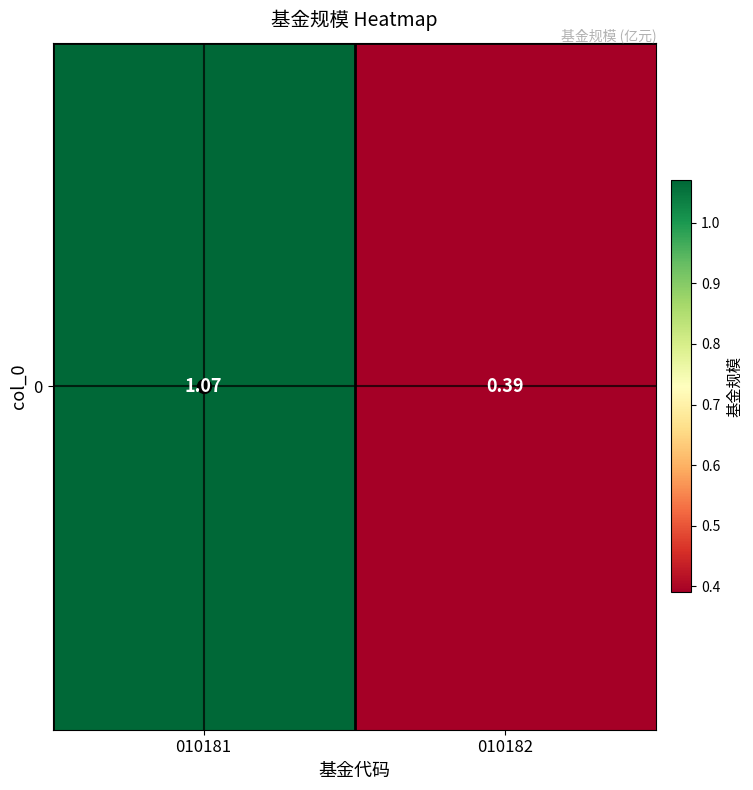

How many values are below 1?

1